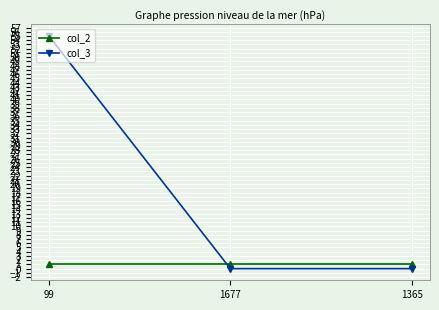

Reading left to right, what are all the values shown in this chart?

col_2: 1	1	1
col_3: 55	0	0